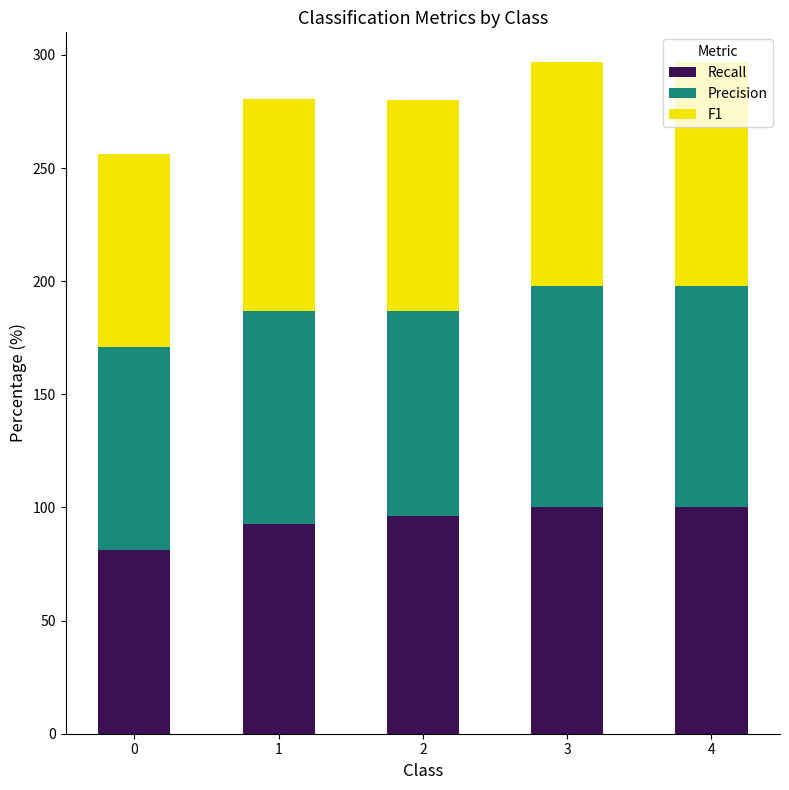

What are all the series names shown in the legend?

Recall, Precision, F1